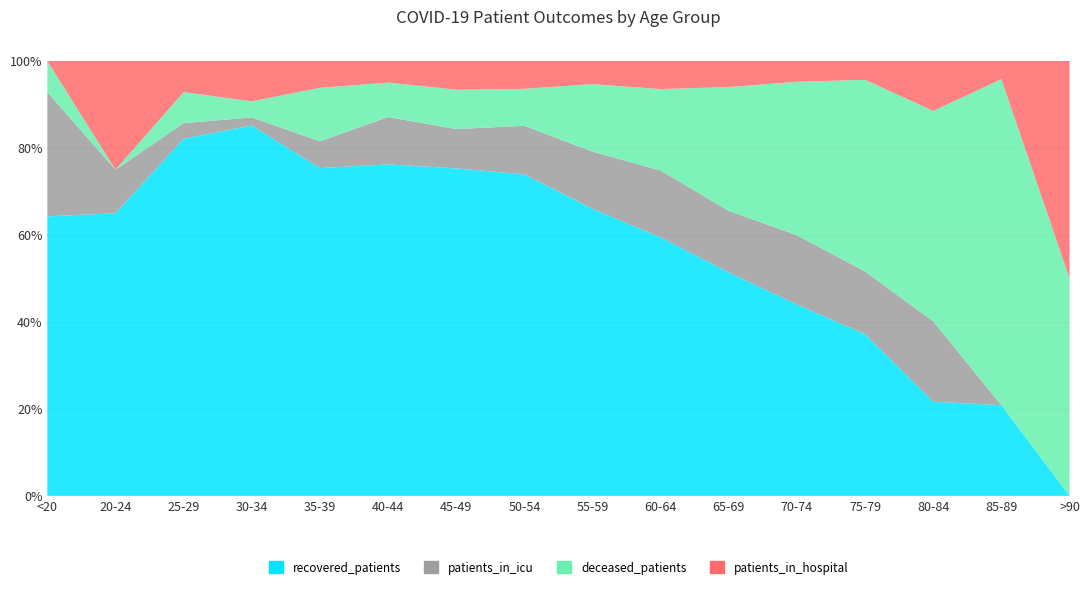

Reading left to right, list all the values displayed in this chart.

recovered_patients: 9	13	23	46	49	77	183	278	361	406	395	370	198	34	5	0
patients_in_icu: 4	2	1	1	4	11	22	42	72	105	109	134	77	29	0	0
deceased_patients: 1	0	2	2	8	8	22	32	85	128	219	297	235	76	18	1
patients_in_hospital: 0	5	2	5	4	5	16	24	29	44	46	40	23	18	1	1